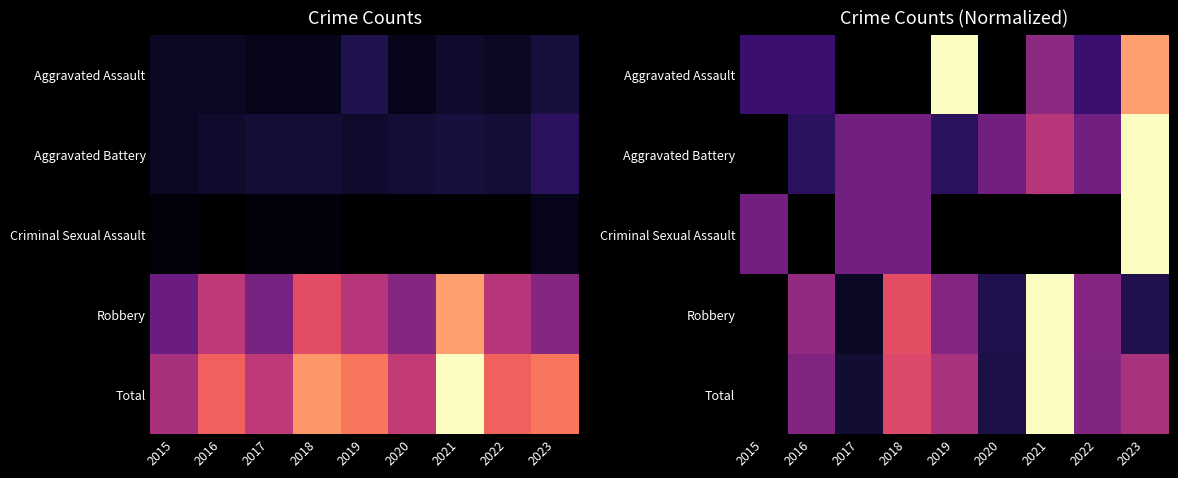

Count the number of categories in the chart.

9